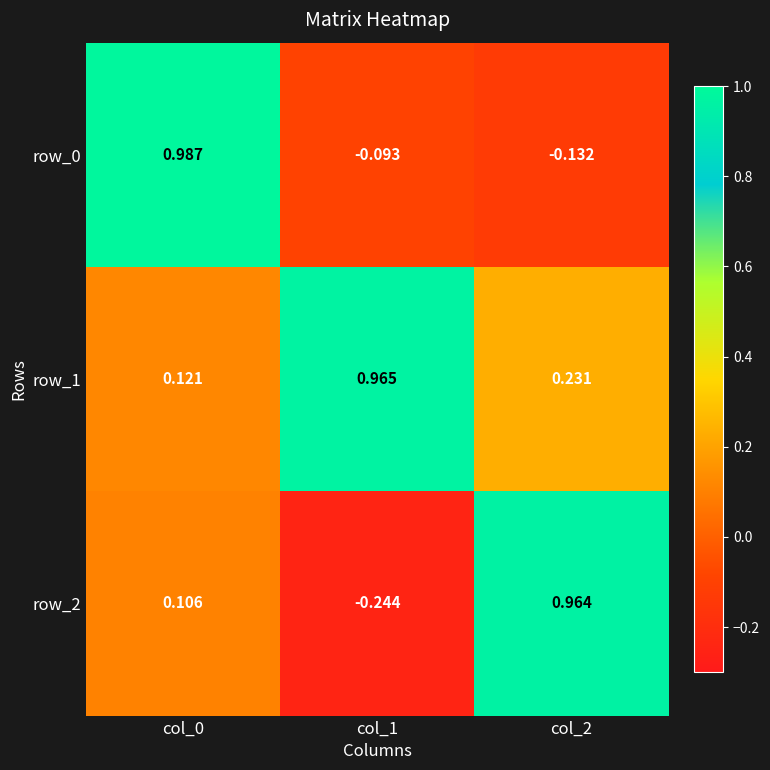

Is the value of row_2 at col_1 greater than the value of row_0 at col_1?

No